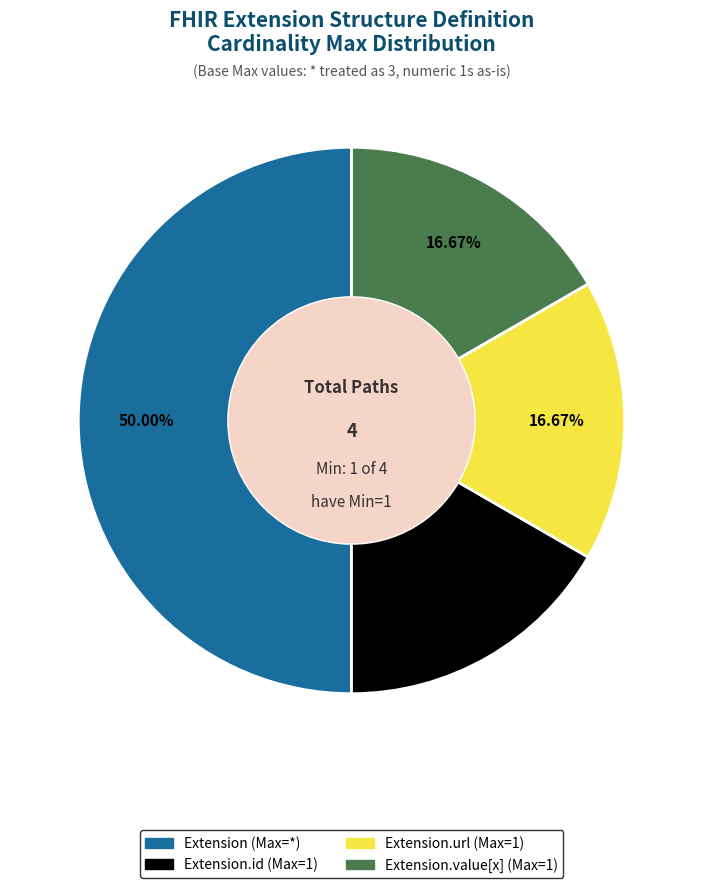

Count the number of slices in the pie.

4